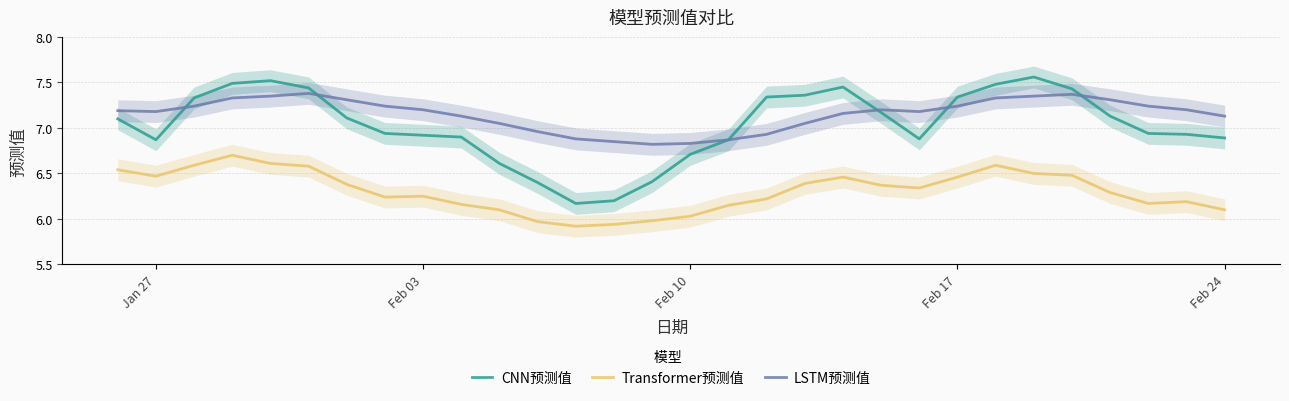

What is the greatest value displayed?

7.6